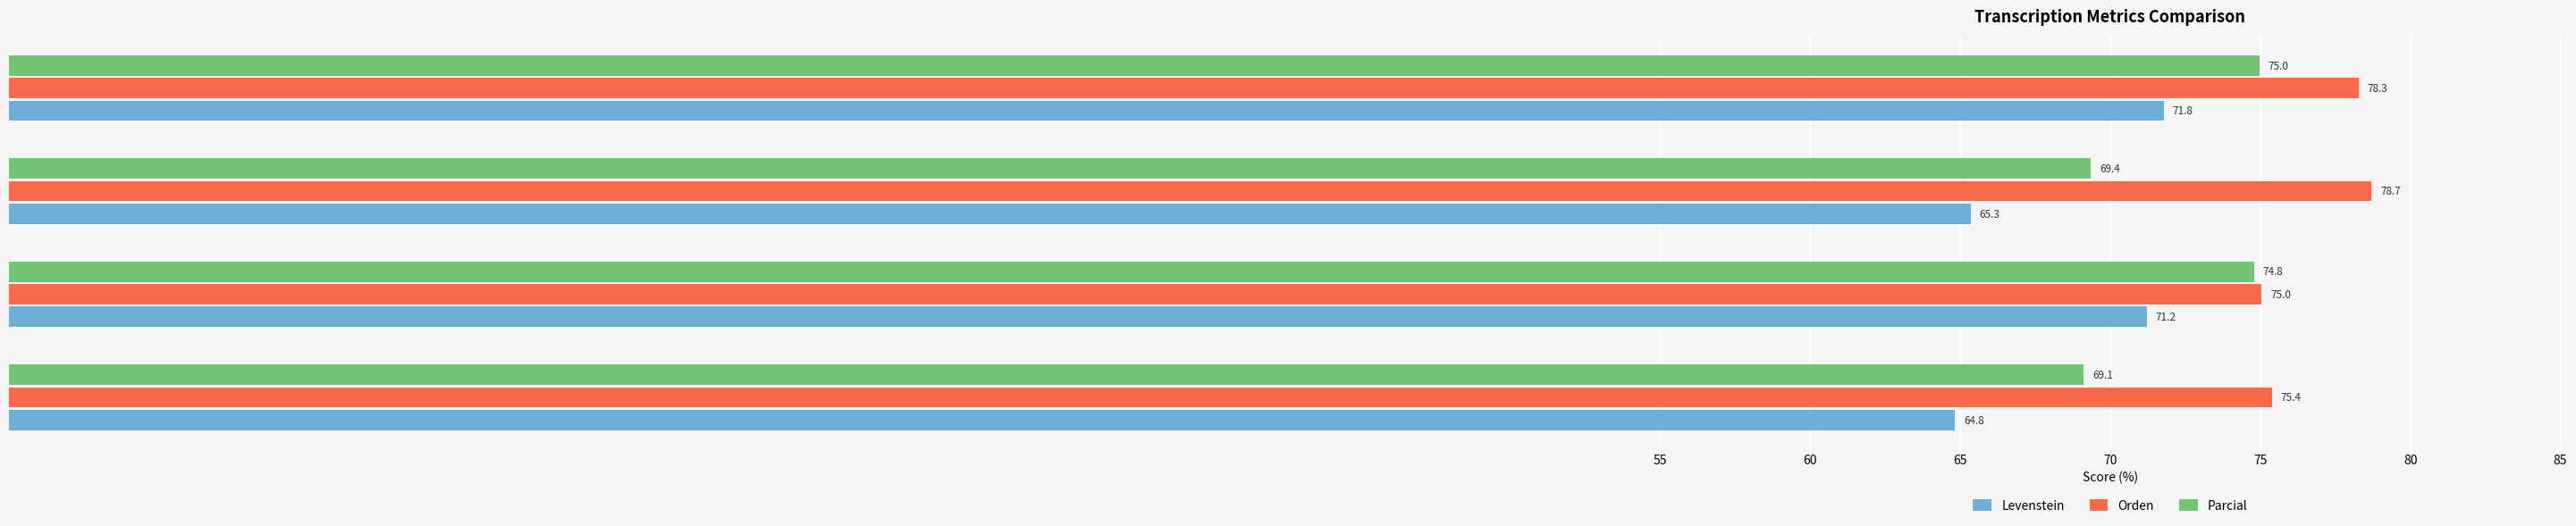

The Orden series shows 75.4 at Estandar. True or false?

True